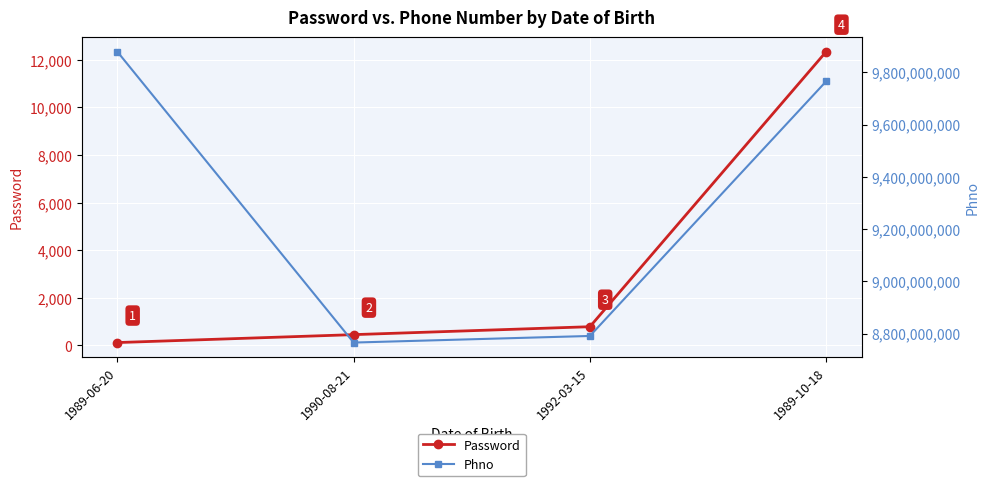

List the labels in order of Phno value, smallest first.

1990-08-21, 1992-03-15, 1989-10-18, 1989-06-20